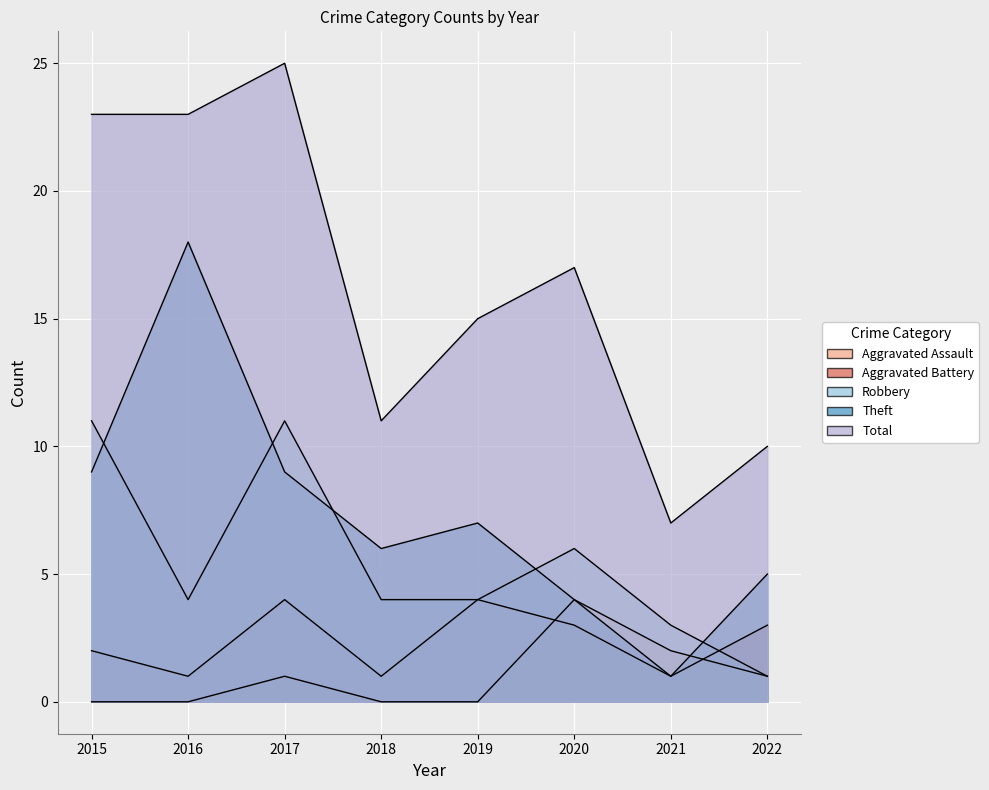

True or false: Theft has a value of 6 at 2018.

True